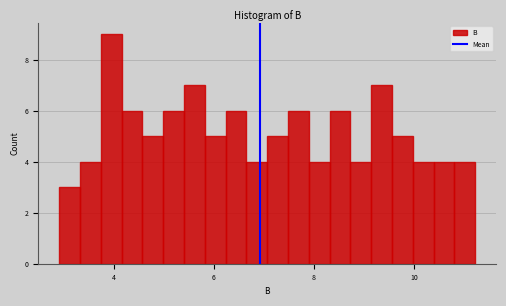

Around what value on the x-axis is the tallest bar? Give the approximate position of its centre, as read against the axis.

4.0